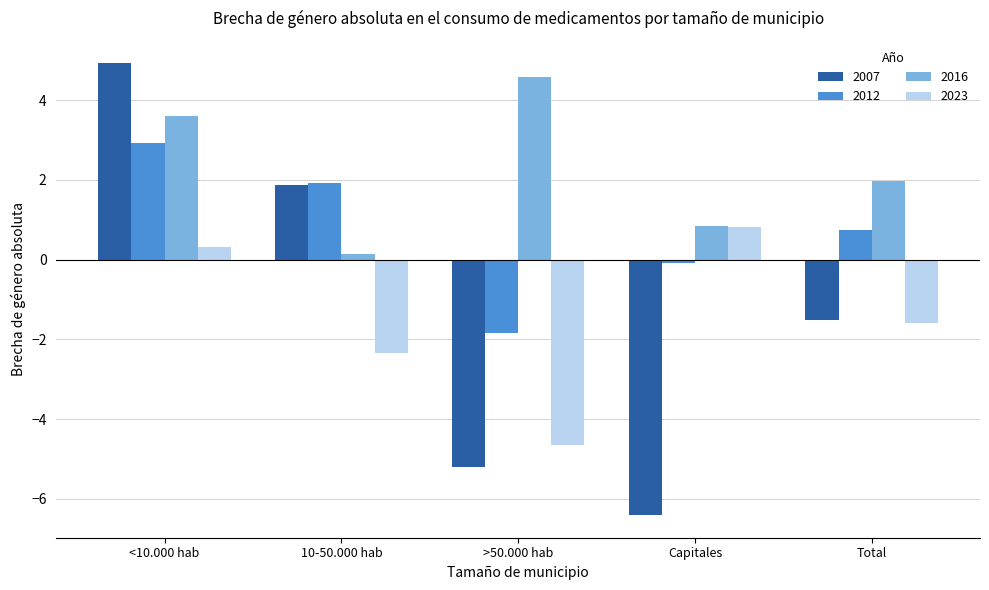

Reading left to right, extract all data points from this chart.

2007: <10.000 hab=4.9	10-50.000 hab=1.9	>50.000 hab=-5.2	Capitales=-6.4	Total=-1.5
2012: <10.000 hab=2.9	10-50.000 hab=1.9	>50.000 hab=-1.8	Capitales=-0.1	Total=0.7
2016: <10.000 hab=3.6	10-50.000 hab=0.1	>50.000 hab=4.6	Capitales=0.8	Total=2.0
2023: <10.000 hab=0.3	10-50.000 hab=-2.3	>50.000 hab=-4.7	Capitales=0.8	Total=-1.6